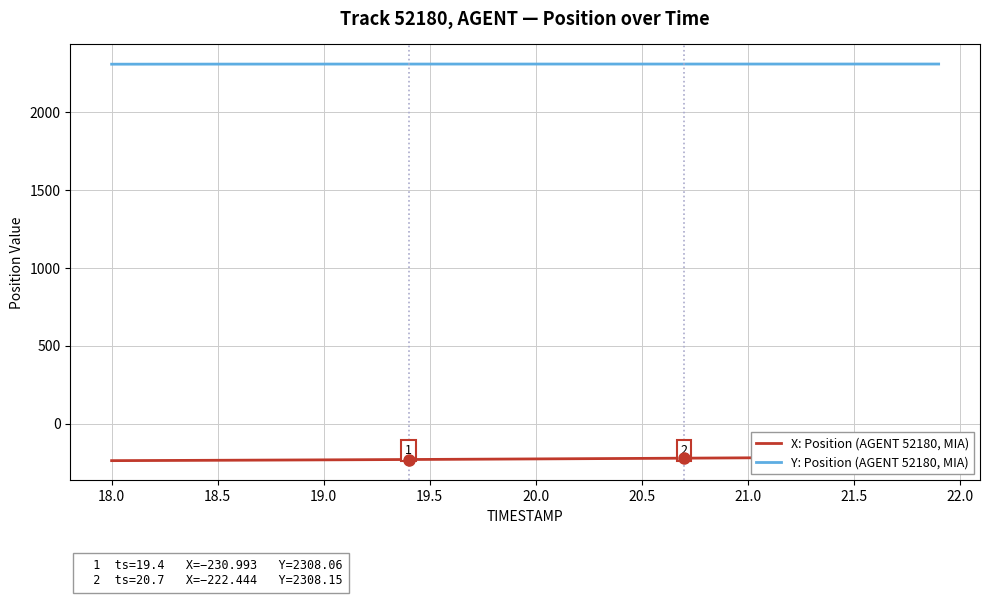

True or false: X position (AGENT 52180) and Y position (AGENT 52180) intersect in this chart.

False